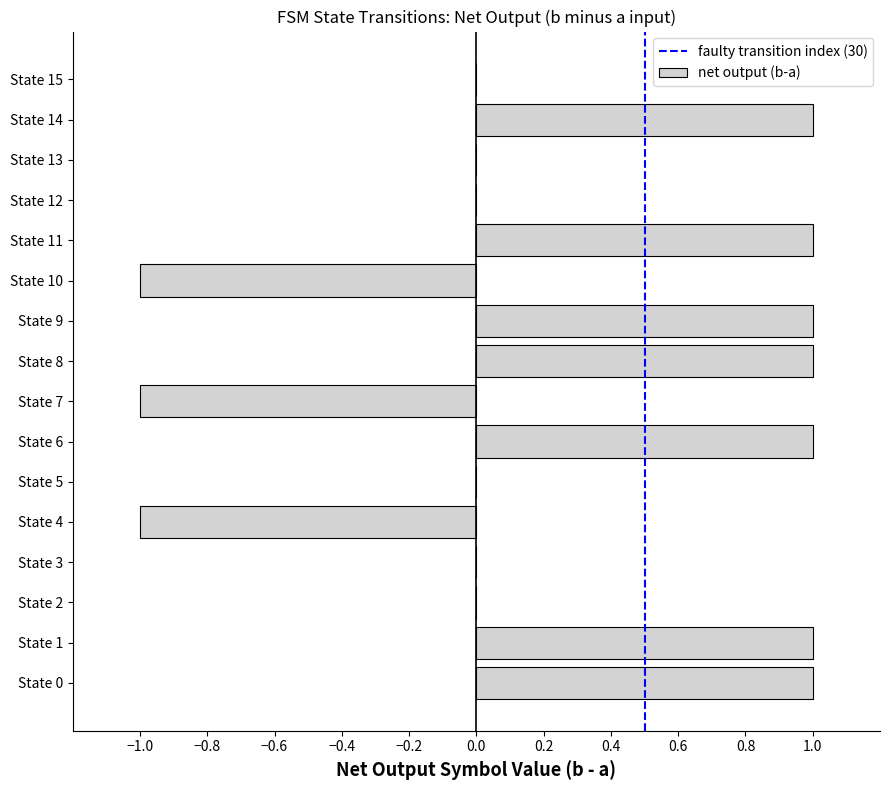

What is the change in value from State 4 to State 15?

+1